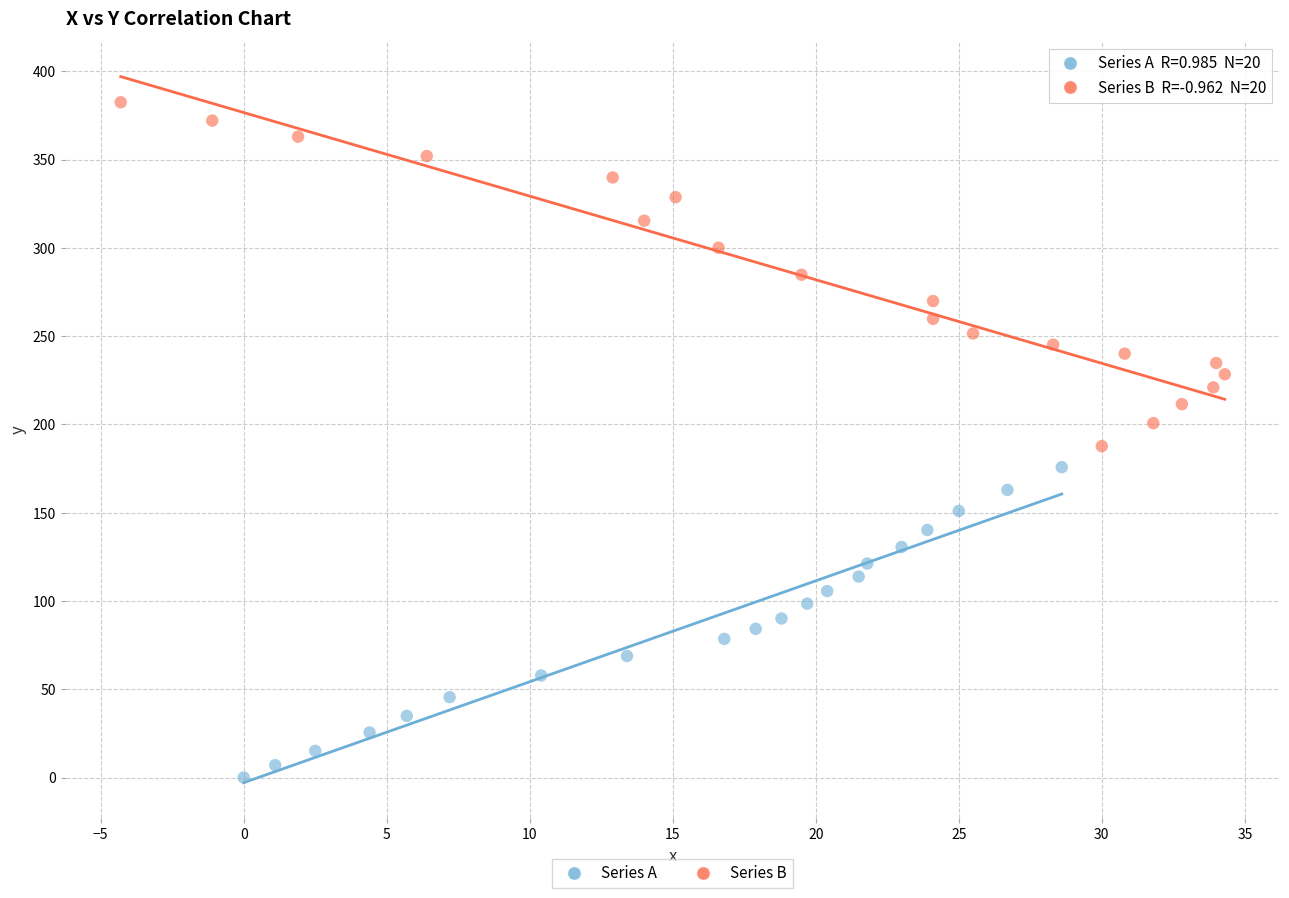

Which series has the largest Y range (max minus min)?

Series B